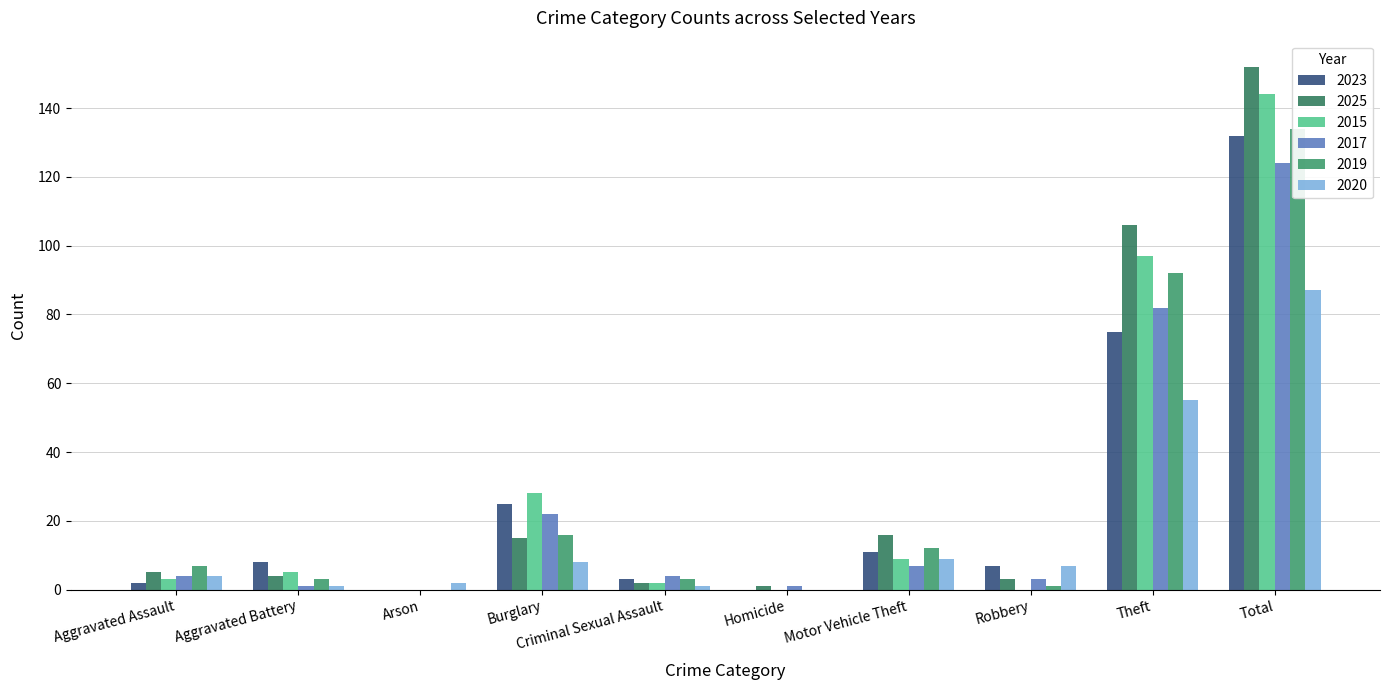

Between Aggravated Assault and Burglary, which series saw the biggest shift?

2015